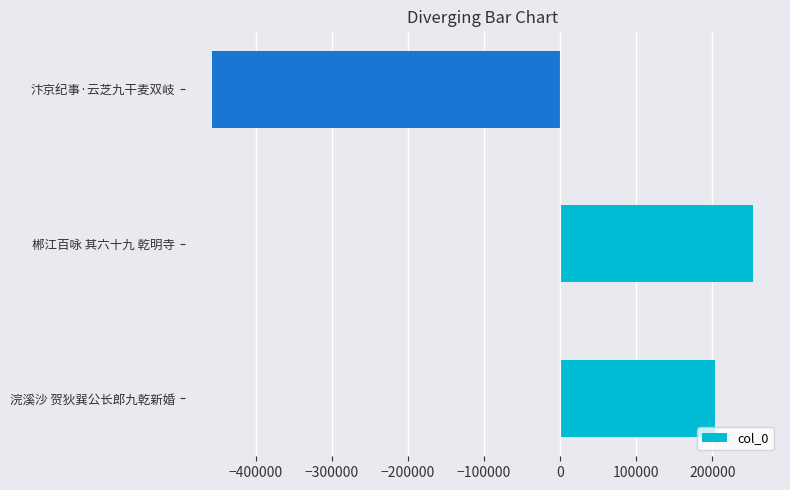

How many positive values are there?

2